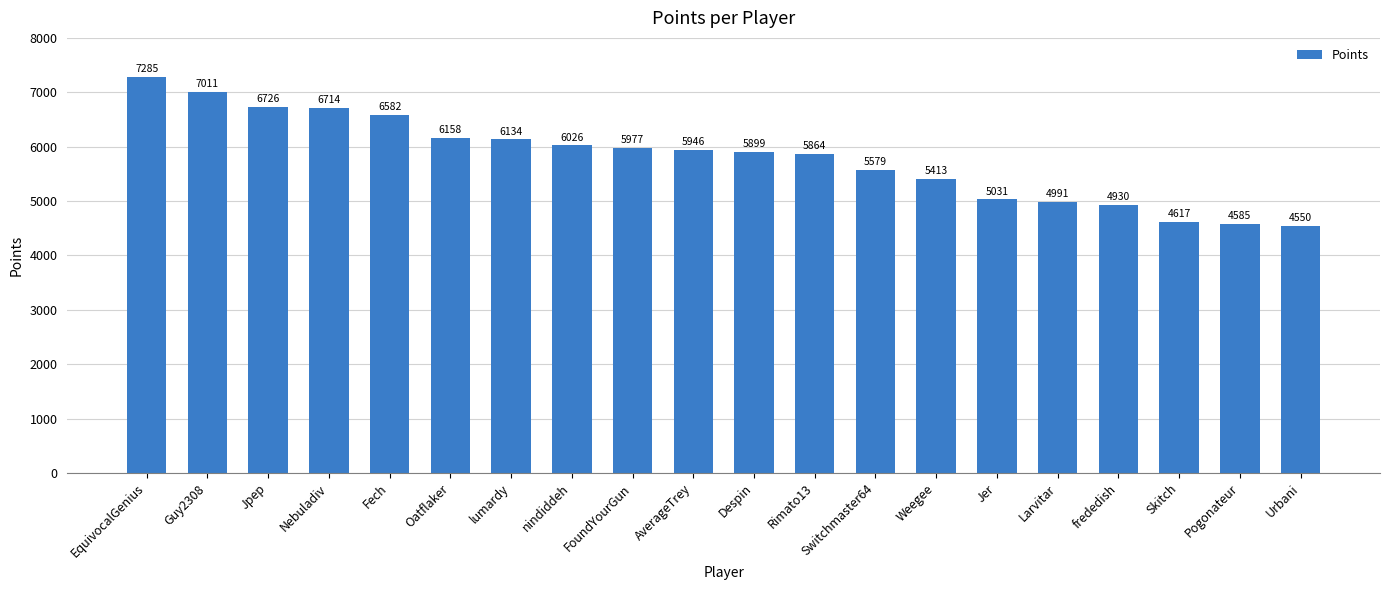

How many series are shown in this chart?

1